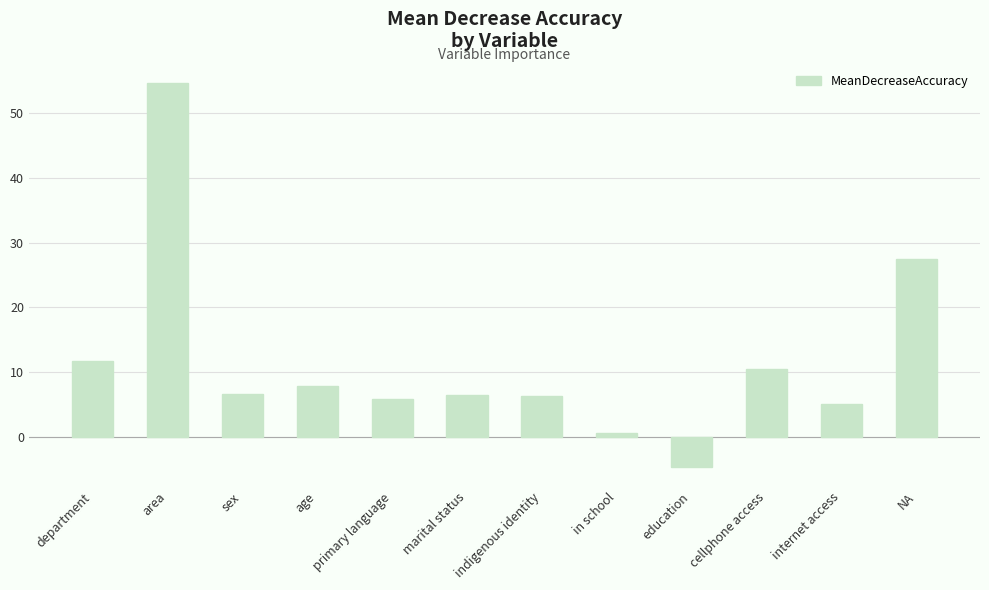

What is the difference between the values at marital status and NA?

20.9